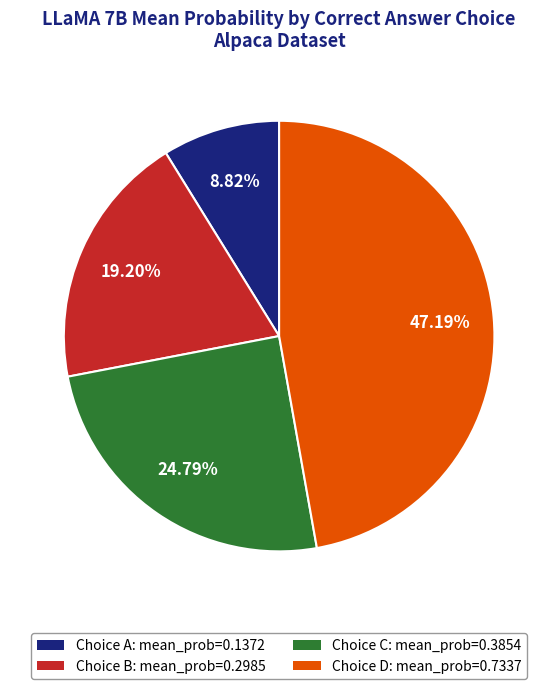

Does any single category account for the majority?

No